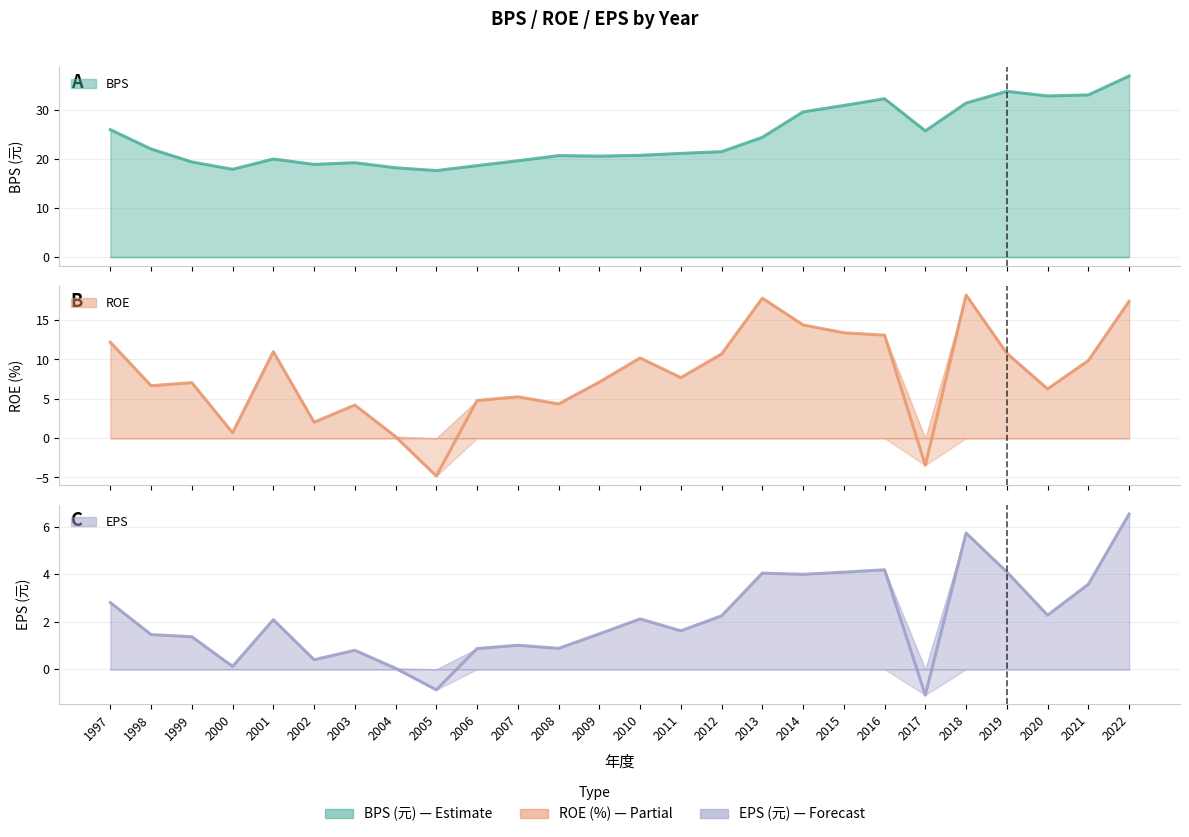

Is the value of BPS at 2011 greater than the value of EPS at 1998?

Yes